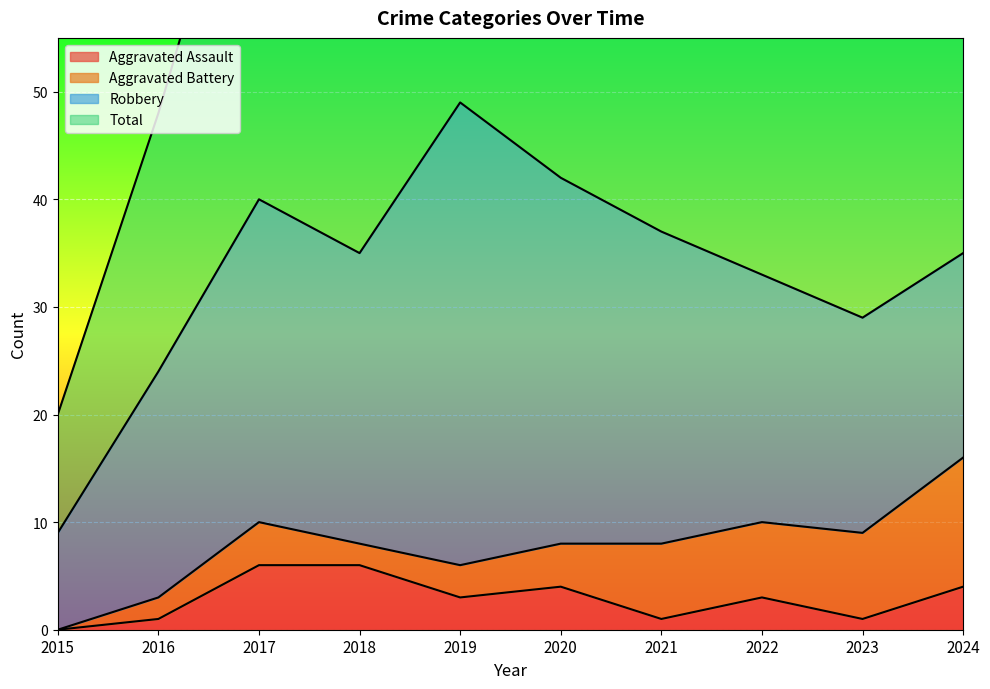

Which category has the lowest value across all series?

2015